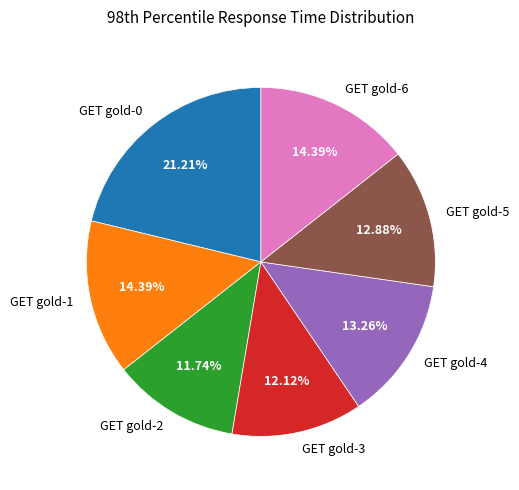

Is it true that GET gold-0 is 21% of the pie?

True